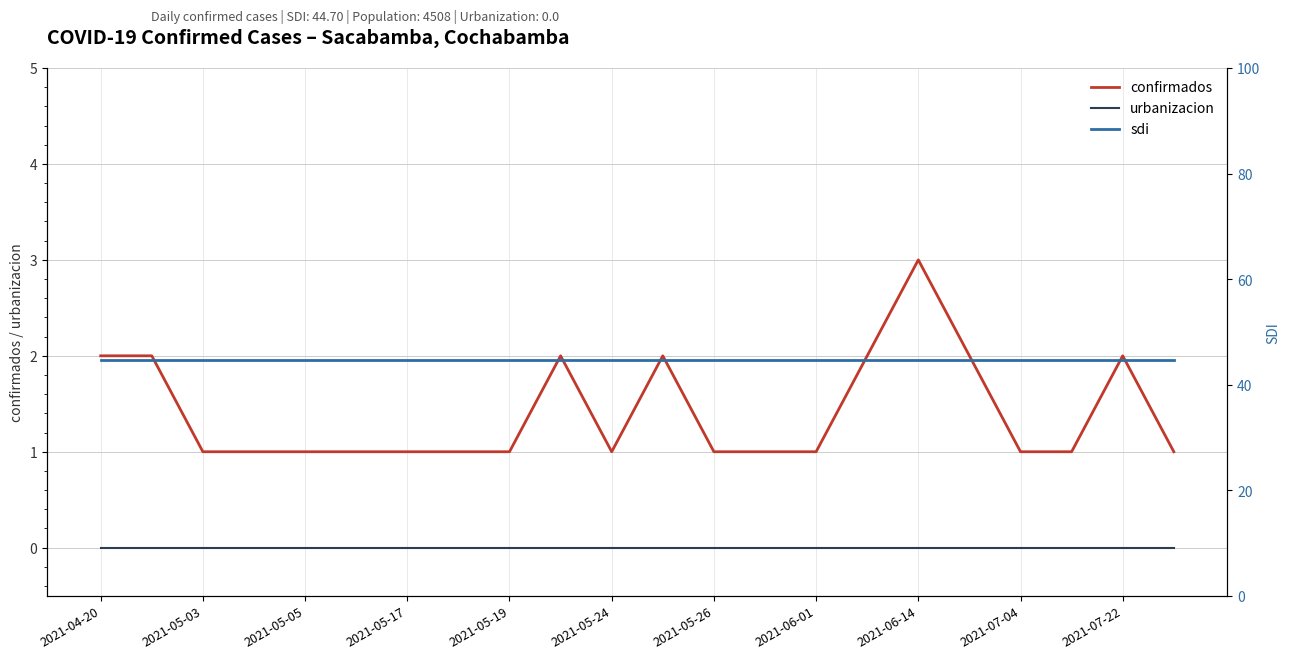

True or false: urbanizacion has more than 2 interior local peaks.

False